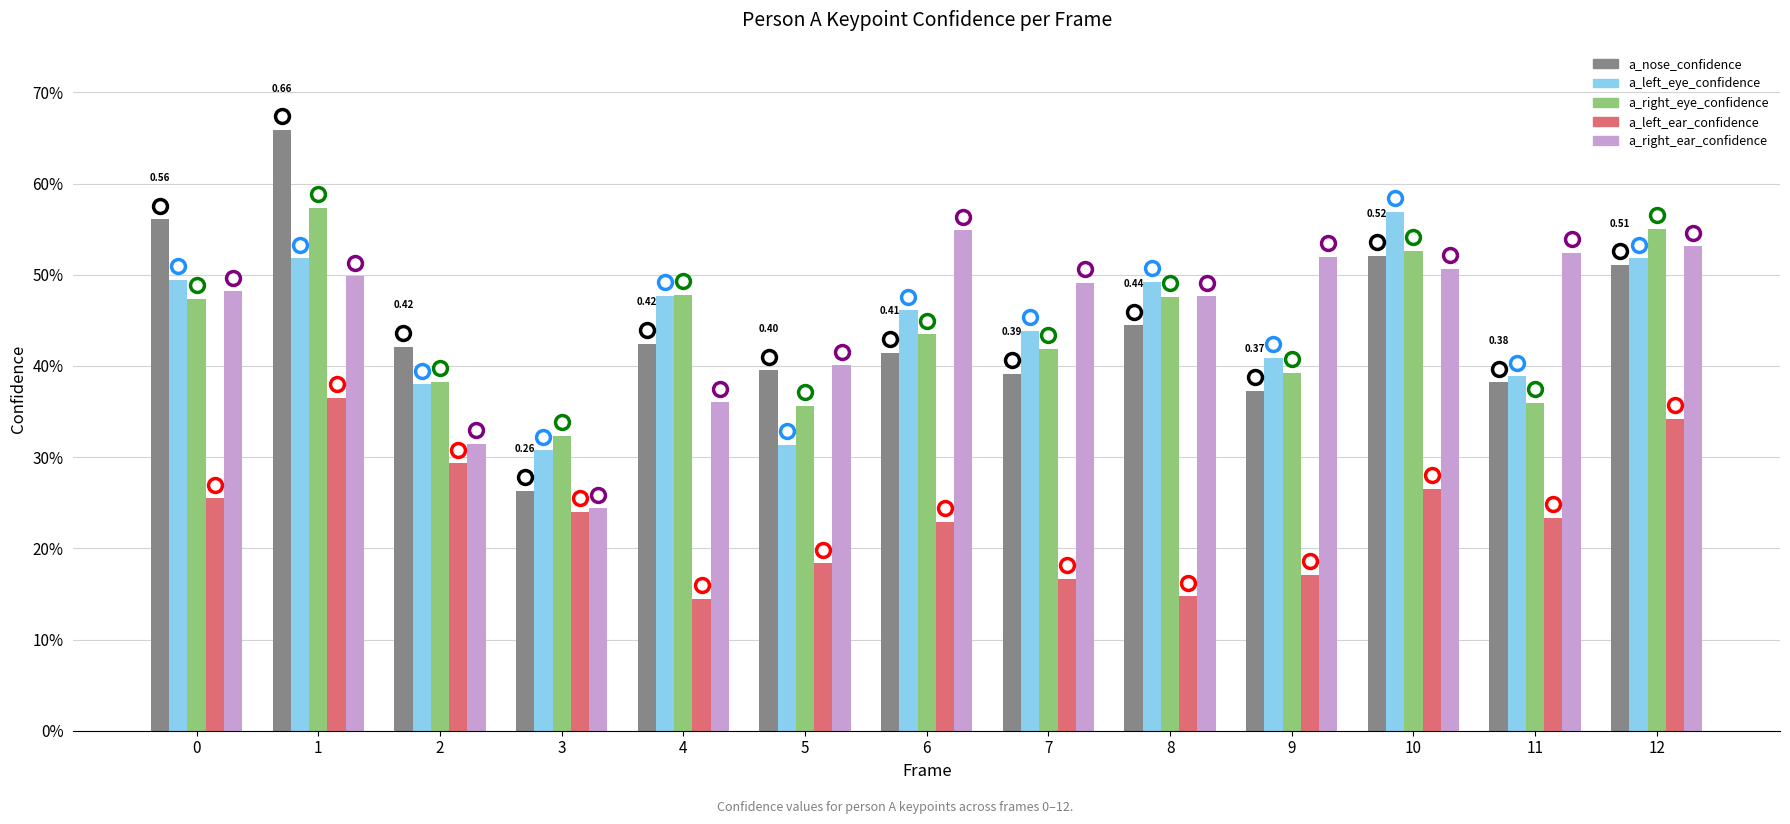

Reading left to right, transcribe all the data shown in this chart.

a_nose_confidence: 0=0.6	1=0.7	2=0.4	3=0.3	4=0.4	5=0.4	6=0.4	7=0.4	8=0.4	9=0.4	10=0.5	11=0.4	12=0.5
a_left_eye_confidence: 0=0.5	1=0.5	2=0.4	3=0.3	4=0.5	5=0.3	6=0.5	7=0.4	8=0.5	9=0.4	10=0.6	11=0.4	12=0.5
a_right_eye_confidence: 0=0.5	1=0.6	2=0.4	3=0.3	4=0.5	5=0.4	6=0.4	7=0.4	8=0.5	9=0.4	10=0.5	11=0.4	12=0.6
a_left_ear_confidence: 0=0.3	1=0.4	2=0.3	3=0.2	4=0.1	5=0.2	6=0.2	7=0.2	8=0.1	9=0.2	10=0.3	11=0.2	12=0.3
a_right_ear_confidence: 0=0.5	1=0.5	2=0.3	3=0.2	4=0.4	5=0.4	6=0.5	7=0.5	8=0.5	9=0.5	10=0.5	11=0.5	12=0.5